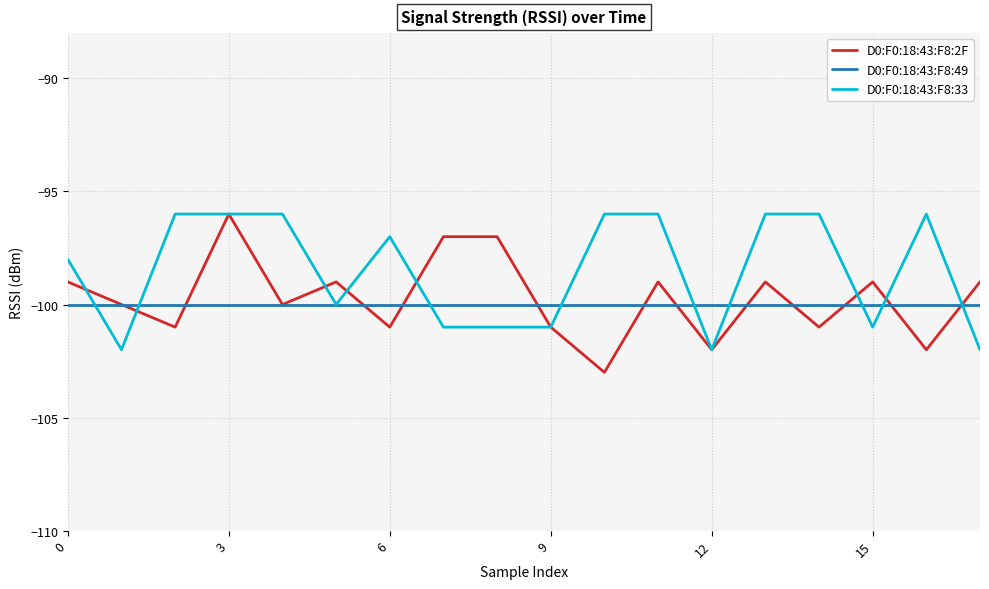

Which series has the largest total across all categories?

D0:F0:18:43:F8:33